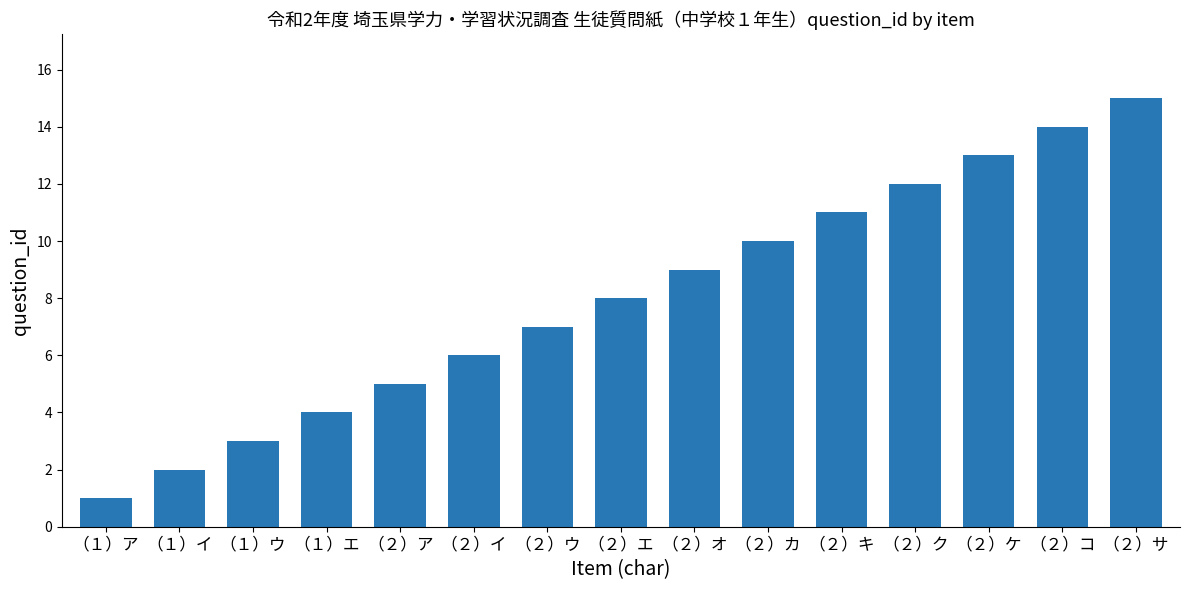

How many bars are there in total?

15